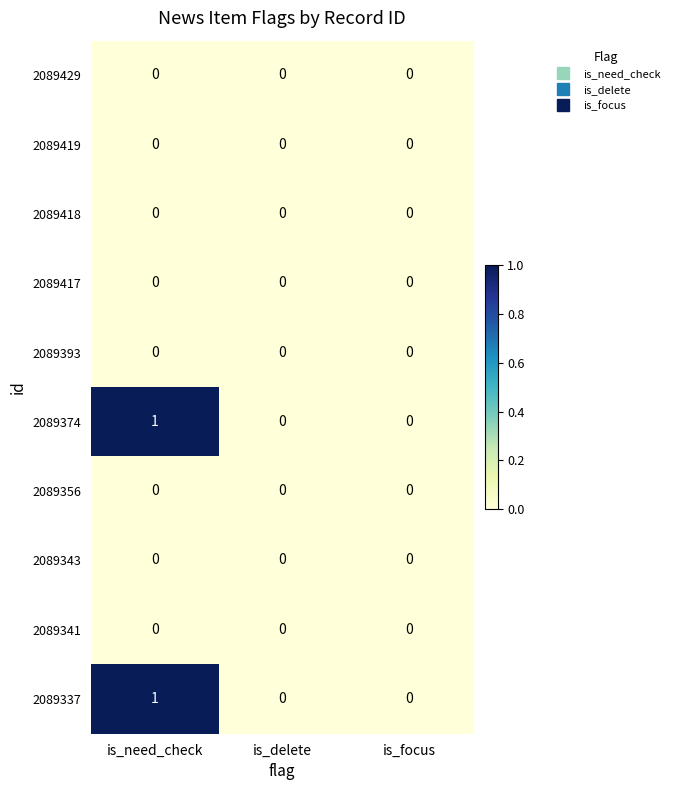

Reading left to right, list all the values displayed in this chart.

2089429: is_need_check=0	is_delete=0	is_focus=0
2089419: is_need_check=0	is_delete=0	is_focus=0
2089418: is_need_check=0	is_delete=0	is_focus=0
2089417: is_need_check=0	is_delete=0	is_focus=0
2089393: is_need_check=0	is_delete=0	is_focus=0
2089374: is_need_check=1	is_delete=0	is_focus=0
2089356: is_need_check=0	is_delete=0	is_focus=0
2089343: is_need_check=0	is_delete=0	is_focus=0
2089341: is_need_check=0	is_delete=0	is_focus=0
2089337: is_need_check=1	is_delete=0	is_focus=0